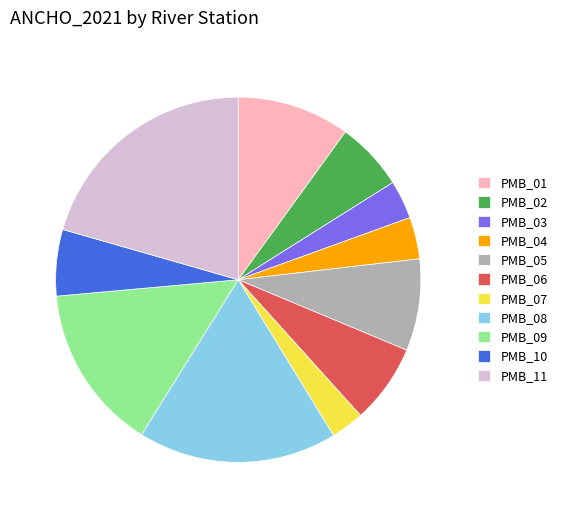

Count the number of slices in the pie.

11